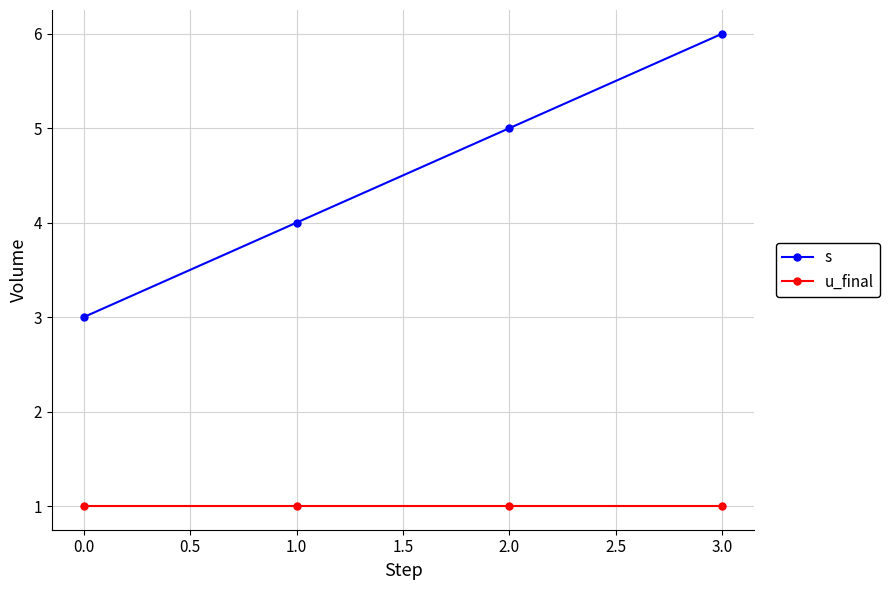

Which series changed the most between 0.0 and 3.0?

s